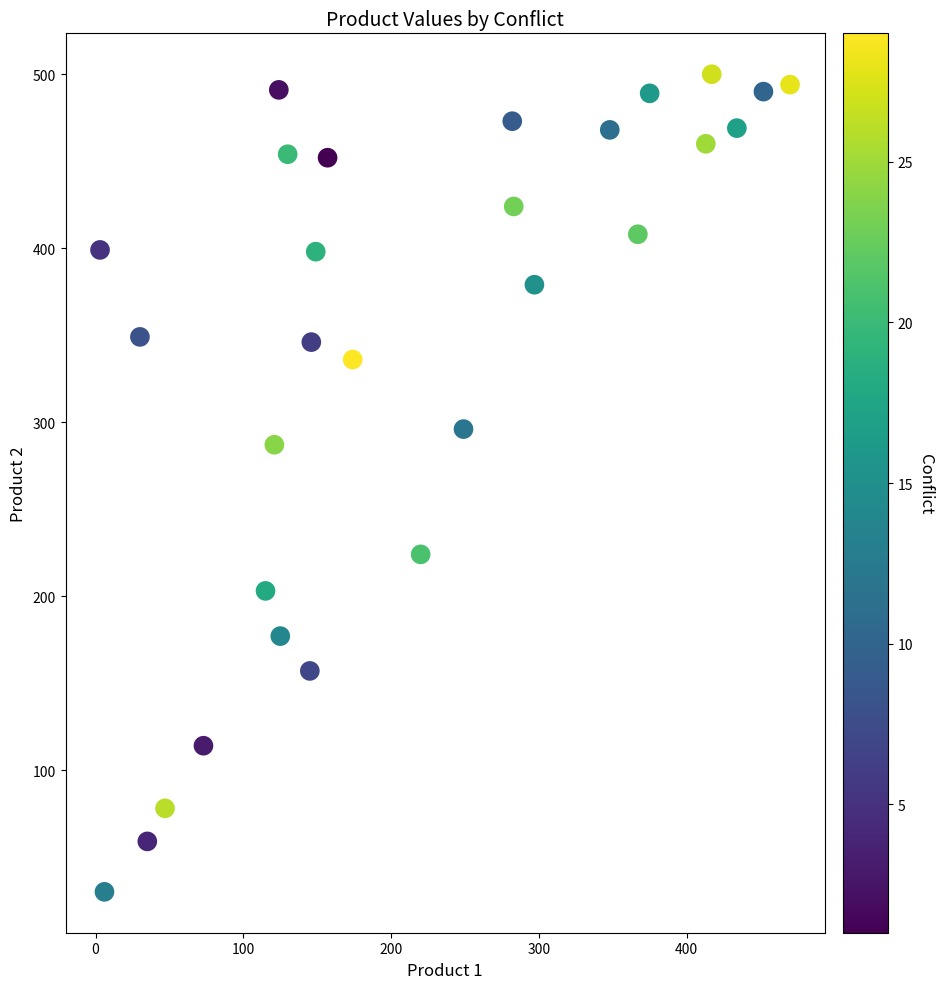

What Y value in the scatter plot is closest to 265?

287